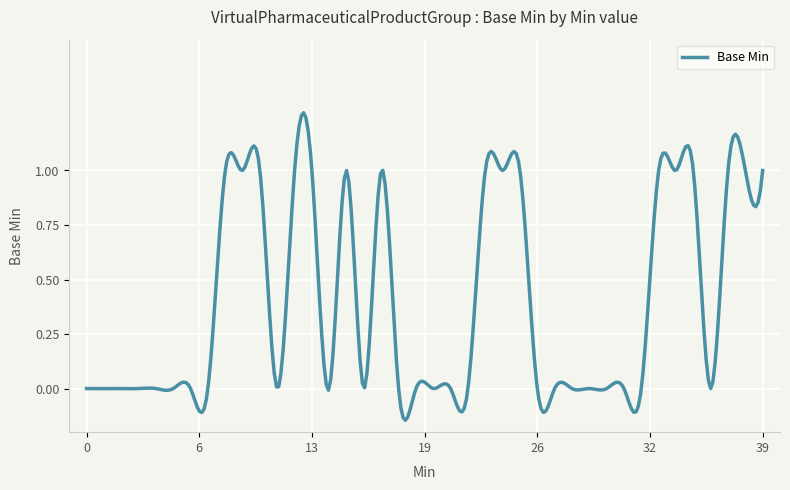

What is the difference between the maximum and minimum values?

1.4